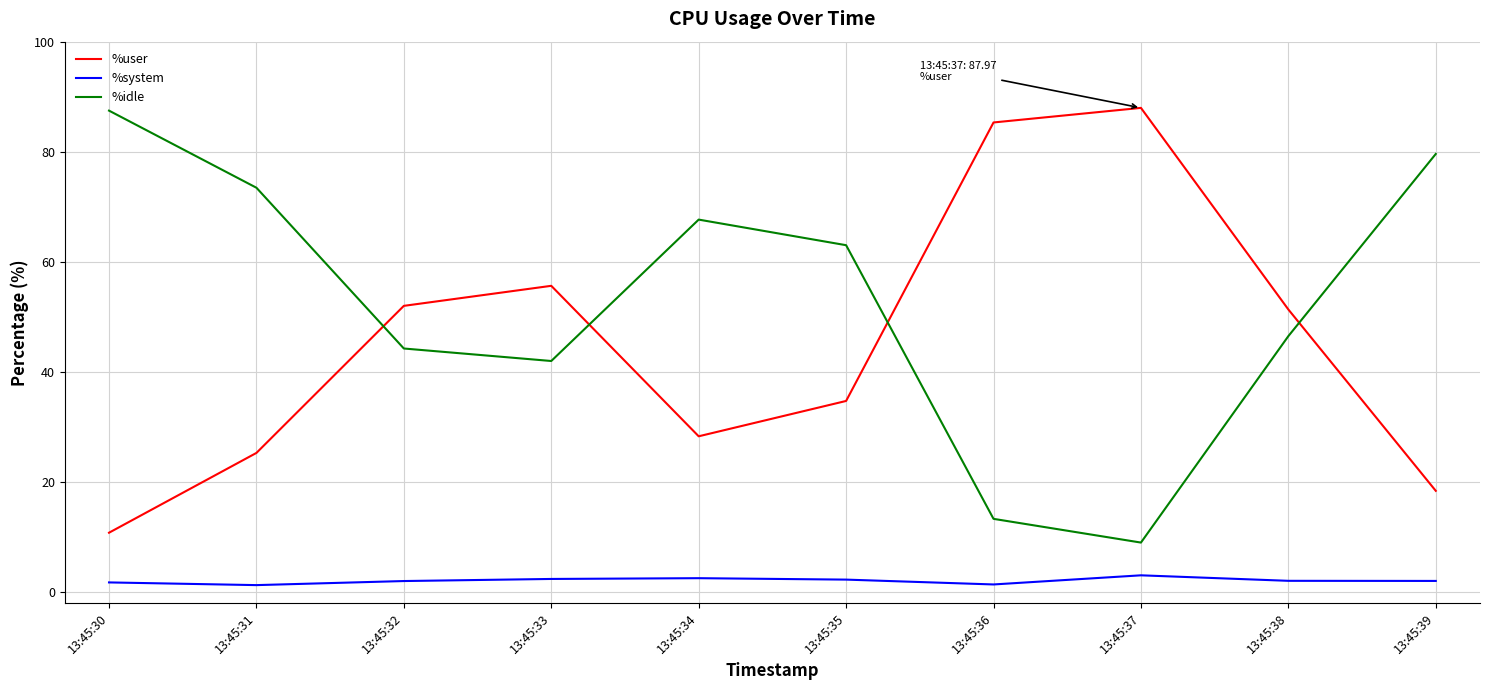

Is the value of %user at 13:45:39 greater than the value of %idle at 13:45:36?

Yes